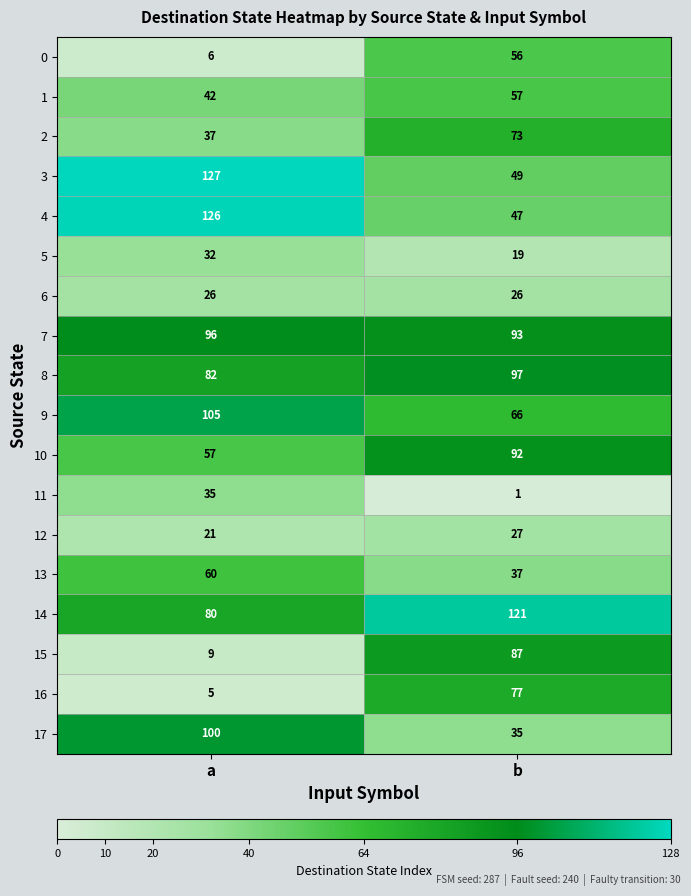

Rank the series at b from highest to lowest value.

14, 8, 7, 10, 15, 16, 2, 9, 1, 0, 3, 4, 13, 17, 12, 6, 5, 11